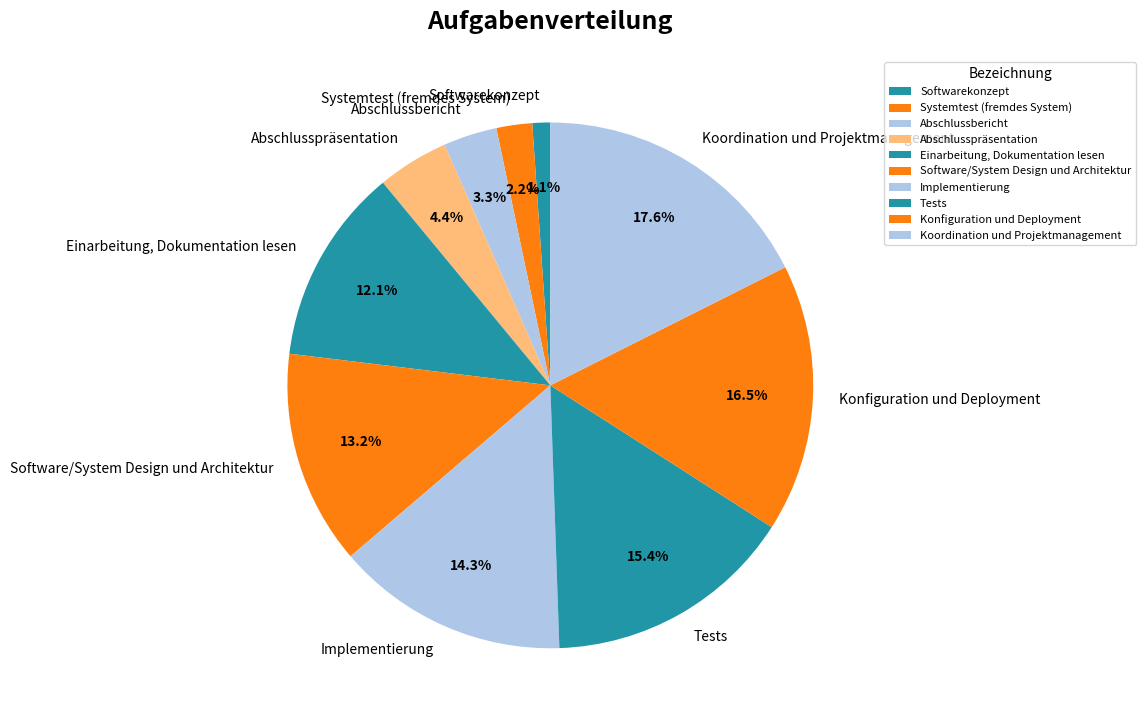

Does Koordination und Projektmanagement represent more than half of the total?

No